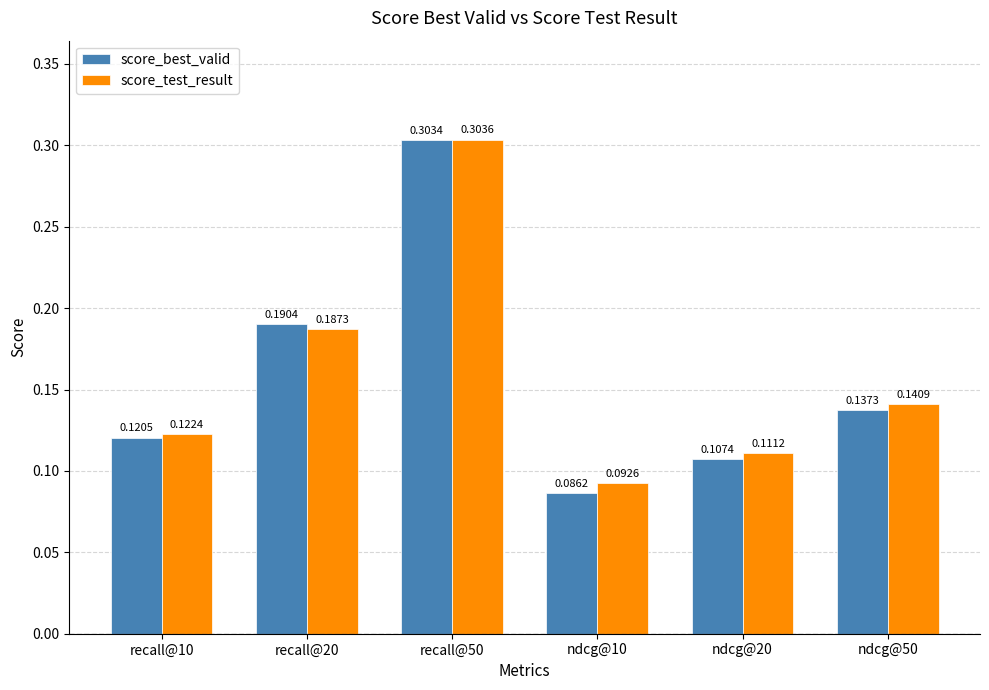

Which series has the largest total across all categories?

score_test_result